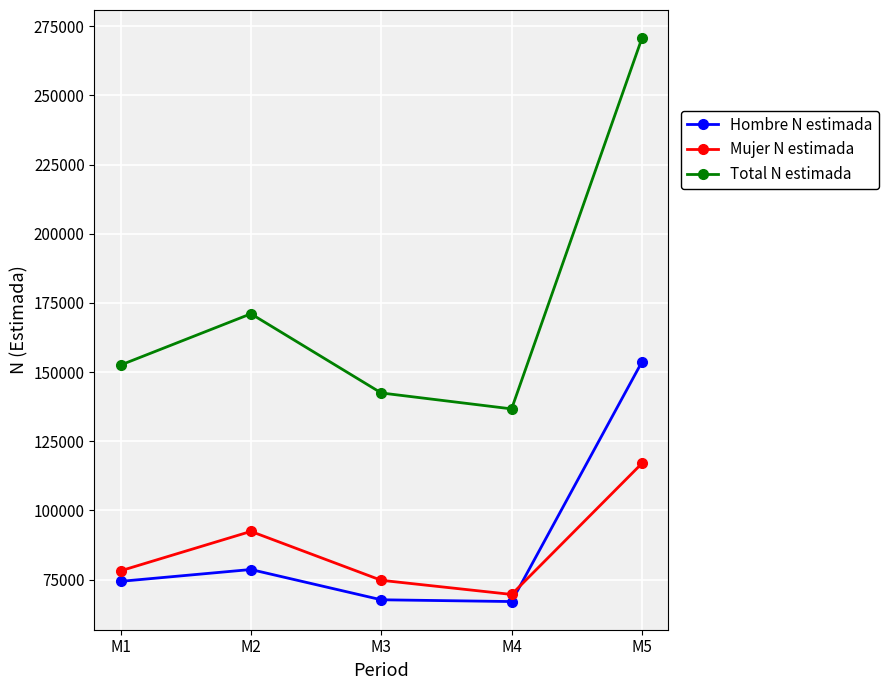

Does the chart have visible grid lines?

Yes